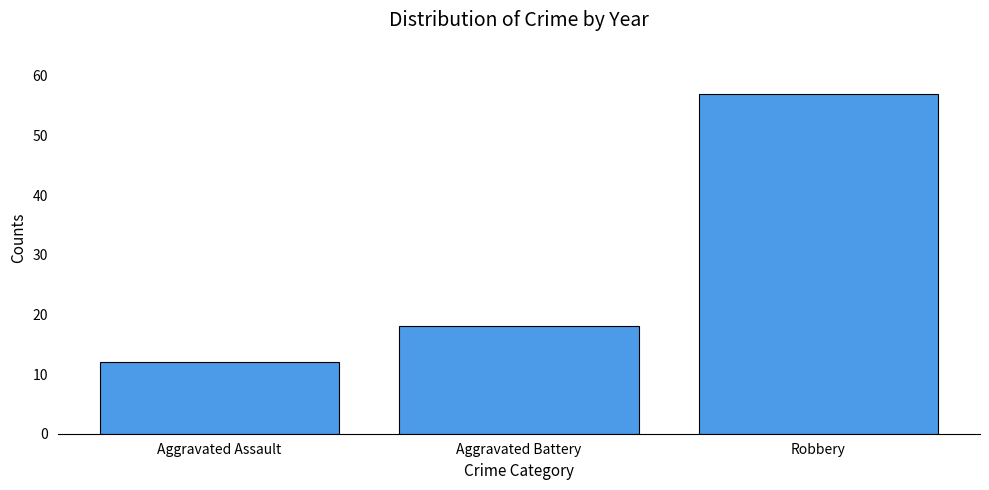

Are the bars grouped side by side (vs. stacked)?

No